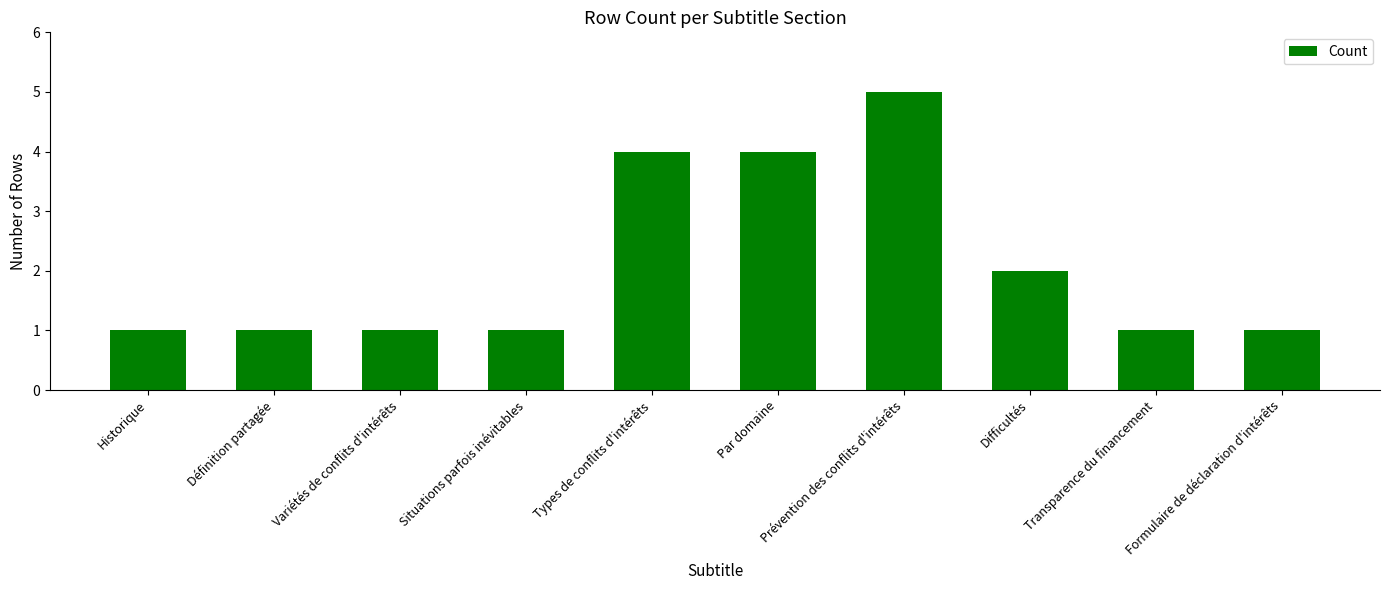

What is the difference between the maximum and minimum values?

4